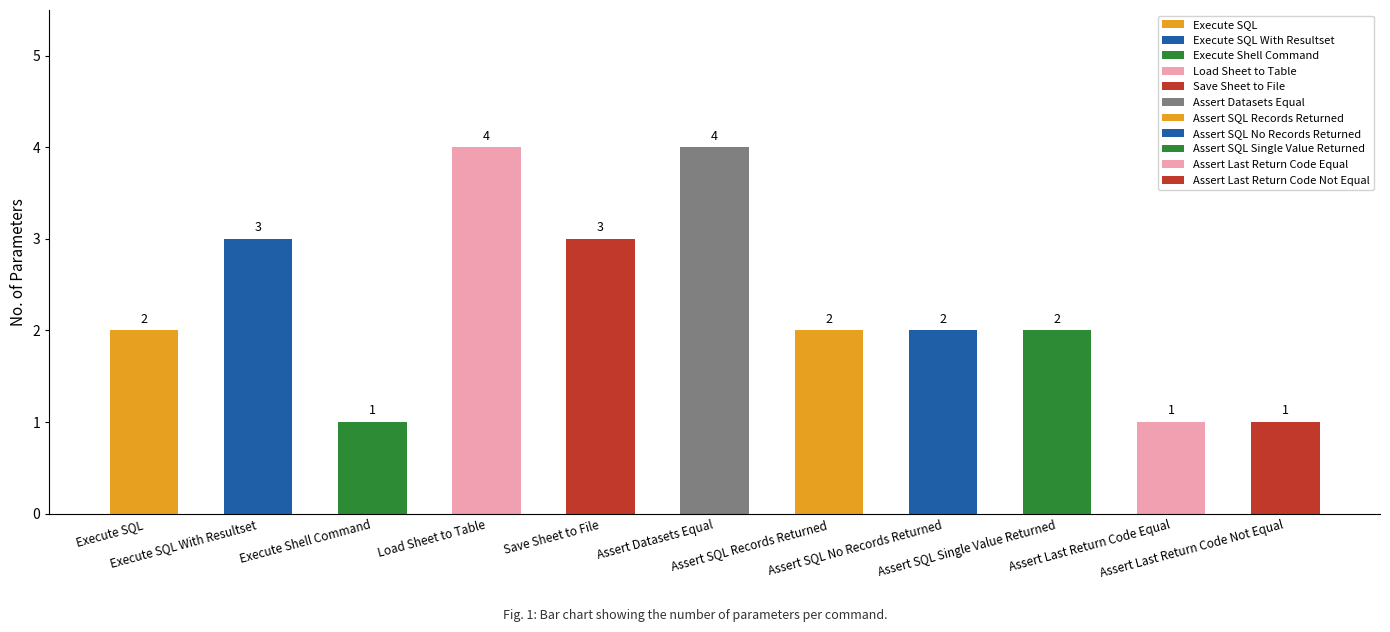

What is the smallest value displayed?

1